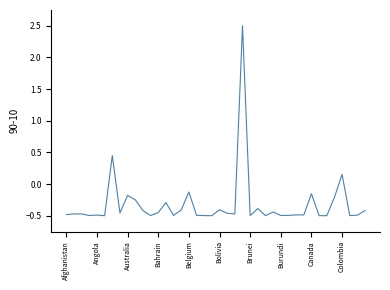

What is the difference between the second highest and second lowest values?

0.9